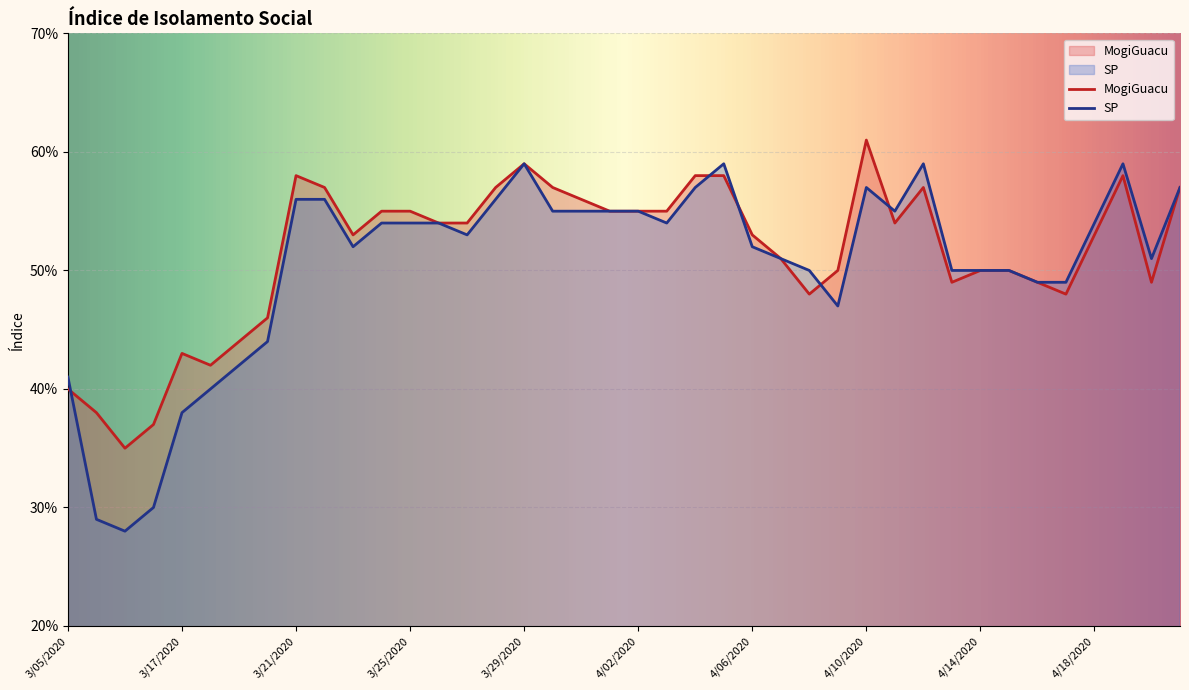

Where is the first local minimum for SP?

3/12/2020